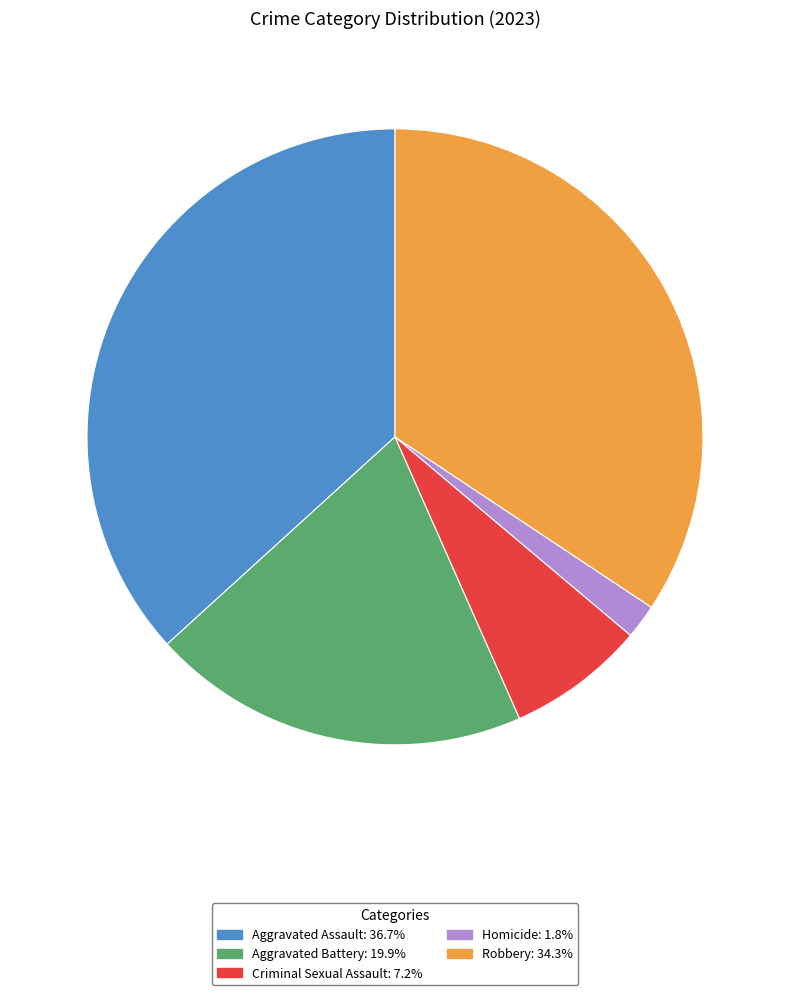

Which category has the smallest portion of the pie?

Homicide